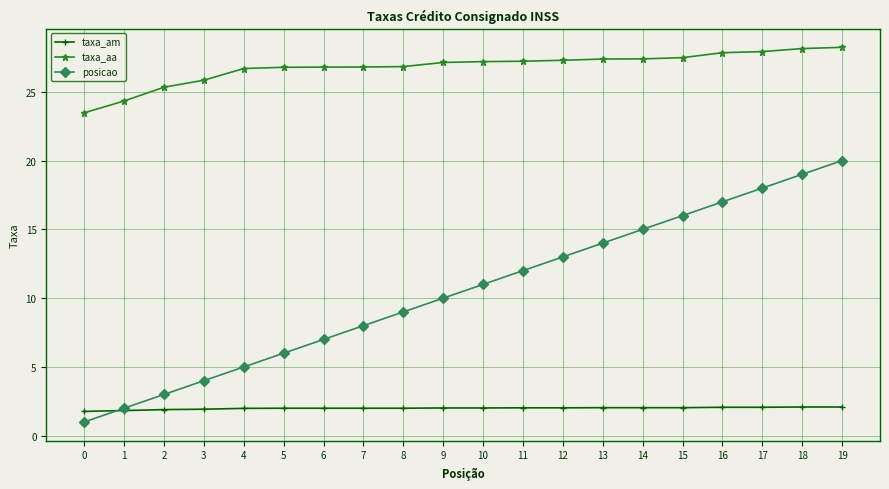

At how many categories does at least one series exceed 27?

11